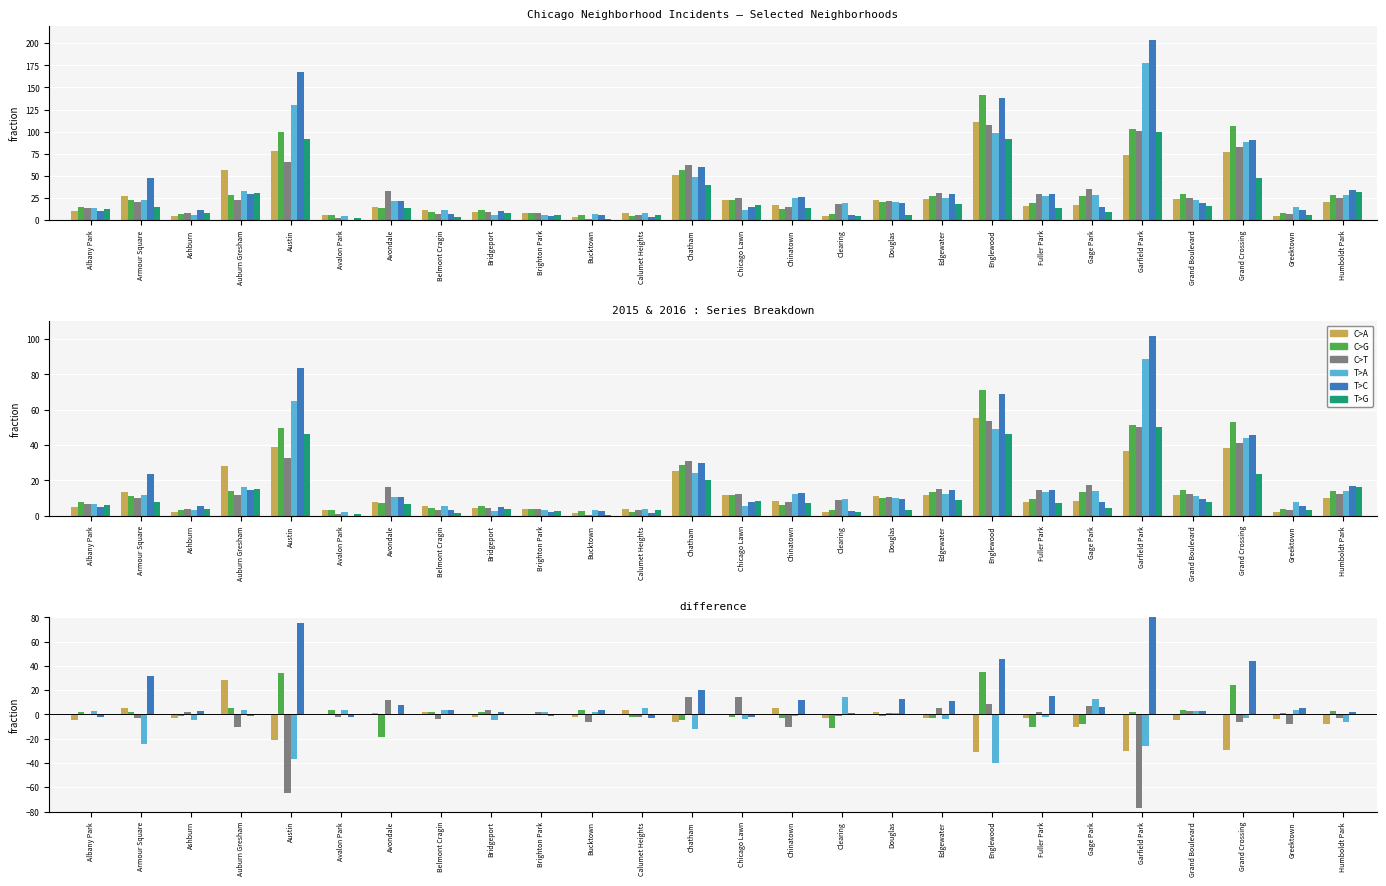

At Douglas, list the series in order from largest to smallest.

T>C, C>A, C>T, T>A, T>G, C>G